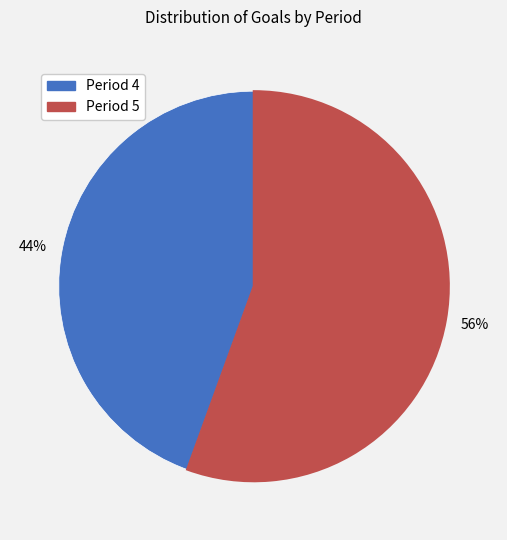

To the nearest percent, what is the average slice percentage?

50%